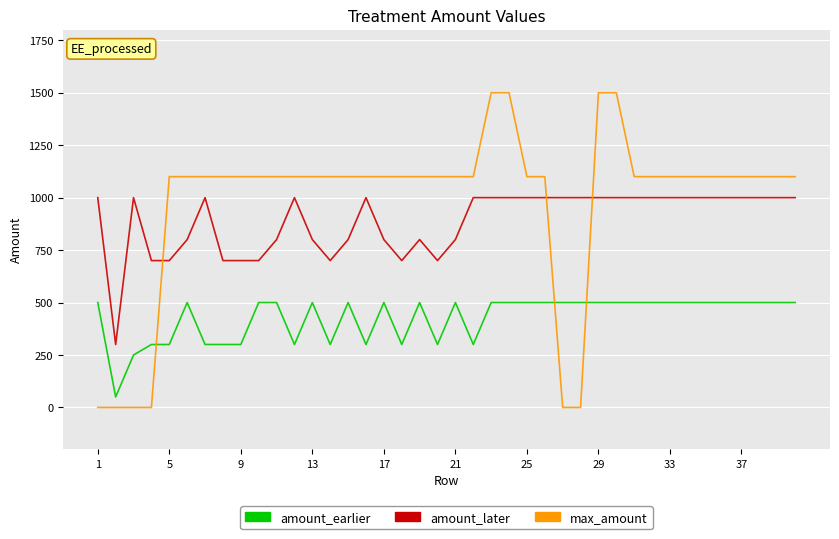

Which series has the largest range (max minus min)?

max_amount